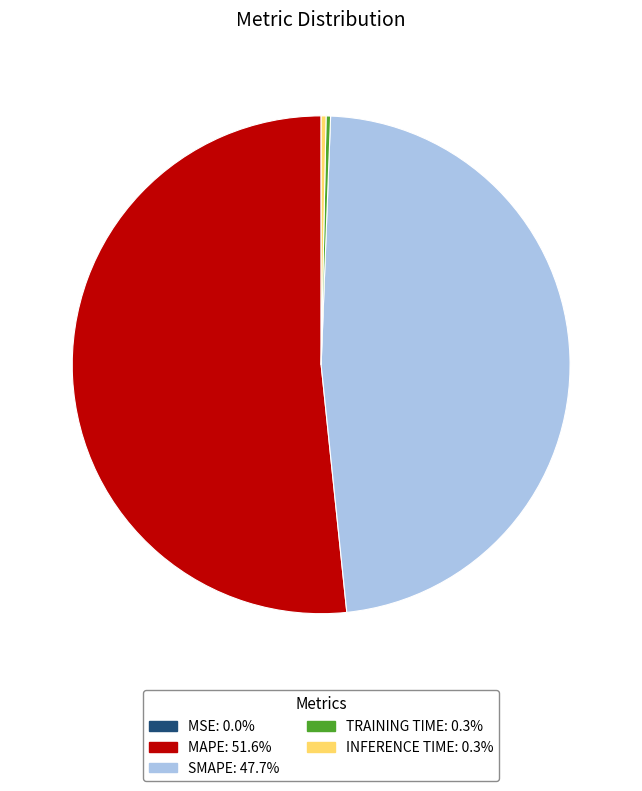

Does any single category account for the majority?

Yes